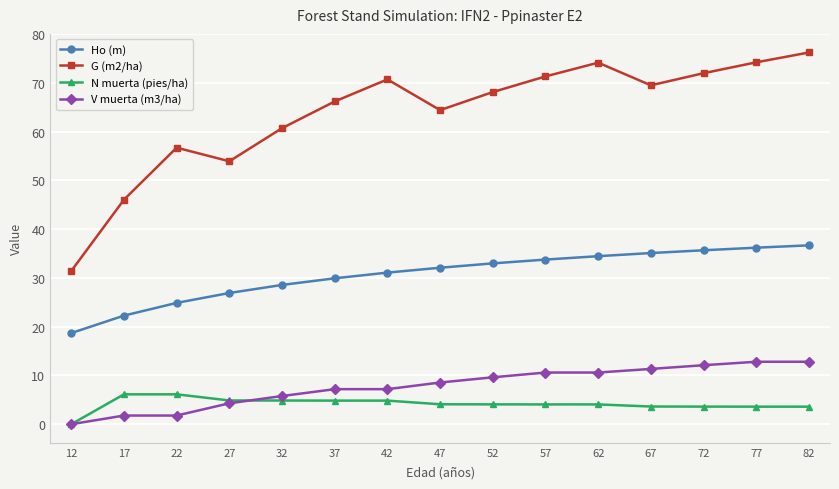

How many interior local peaks does the G (m2/ha) series have?

3